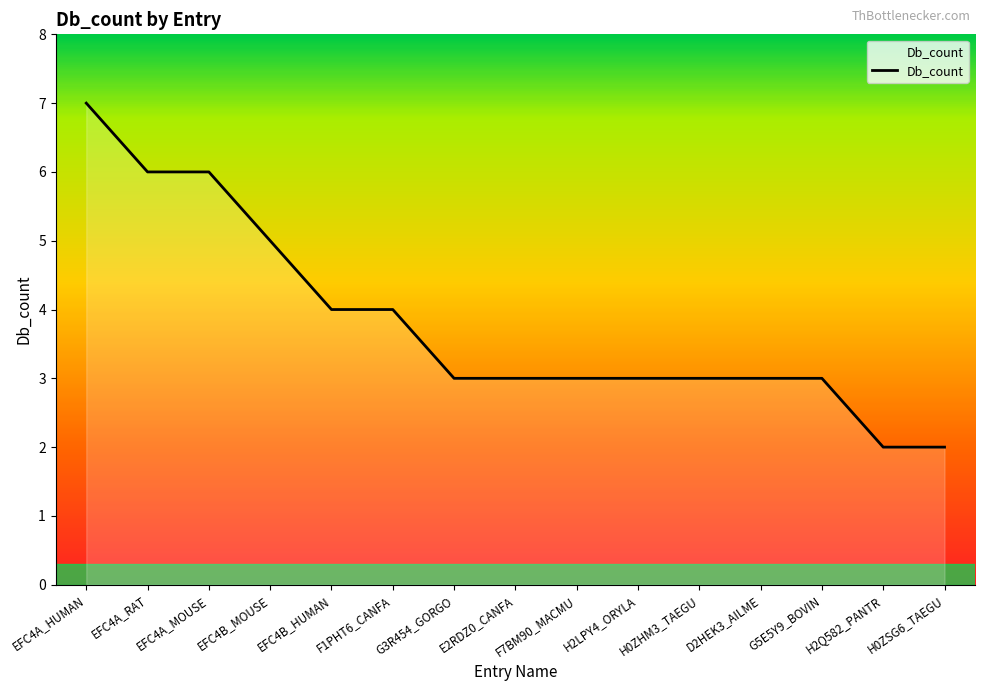

Is this an area chart (filled region under the line)?

No